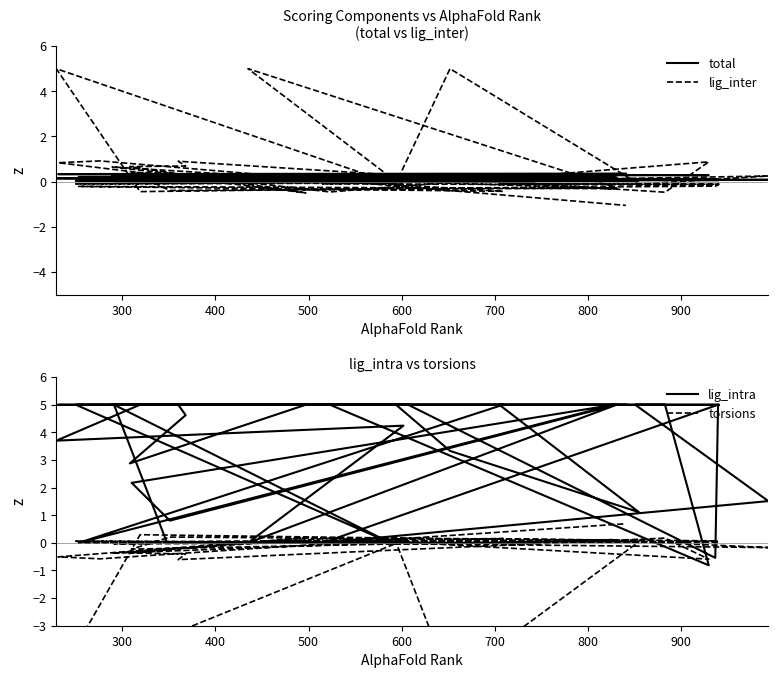

The value of lig_inter at 700 is -0.0. True or false?

True